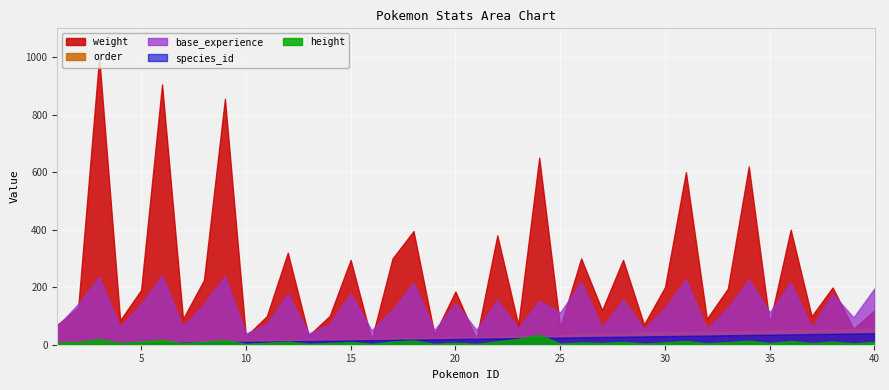

Is the value of weight at 35 greater than the value of height at 17?

Yes